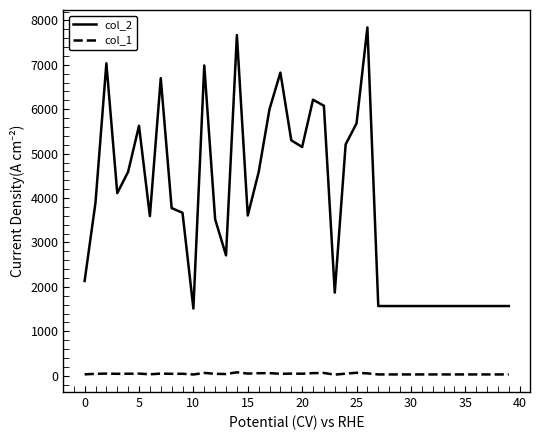

At how many categories does at least one series exceed 1743?

26